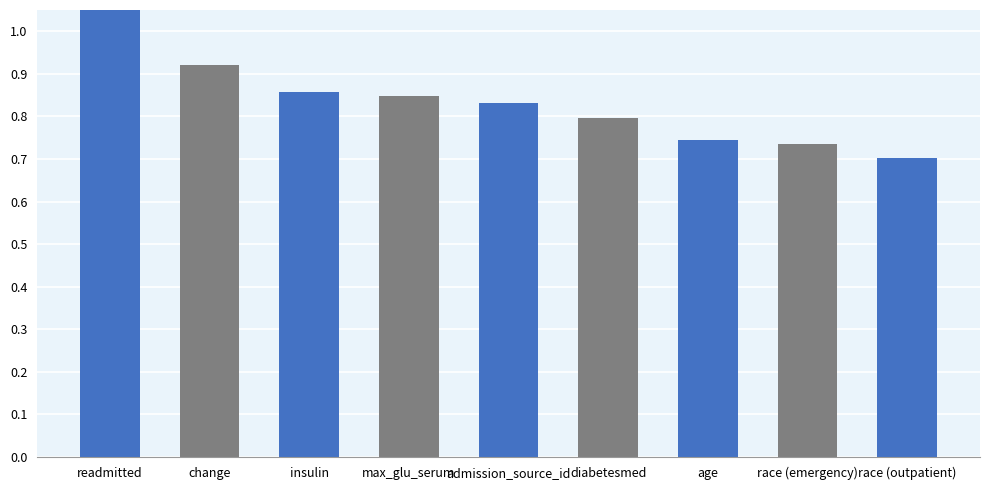

Read the value at race (outpatient).

0.7